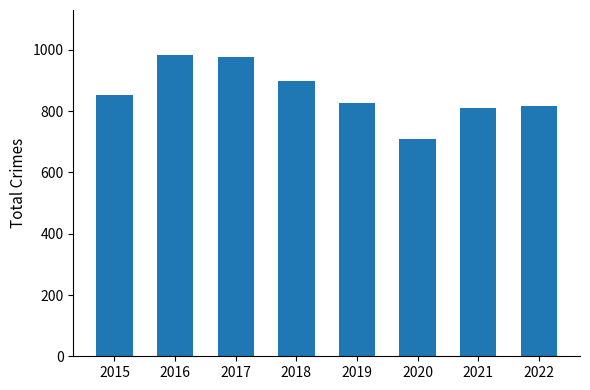

What is the sum of all values?

6874